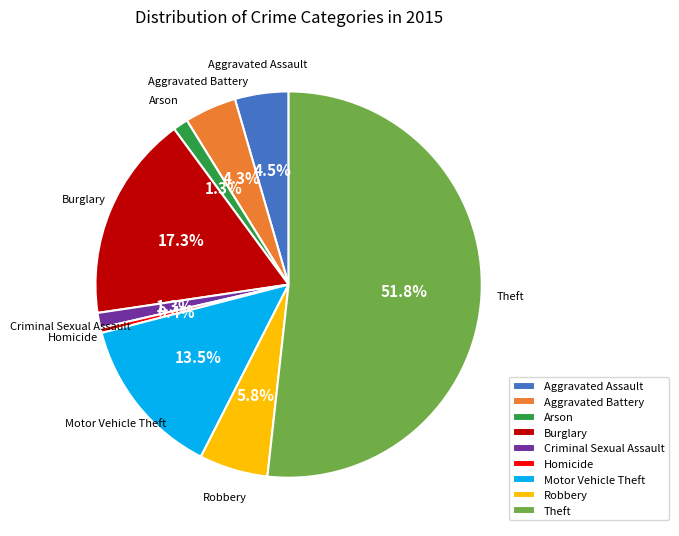

Which slice is the largest?

Theft